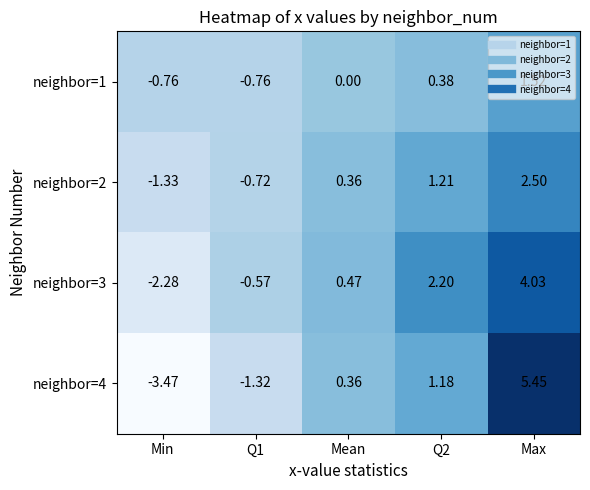

At which category is the sum across all series the highest?

Max